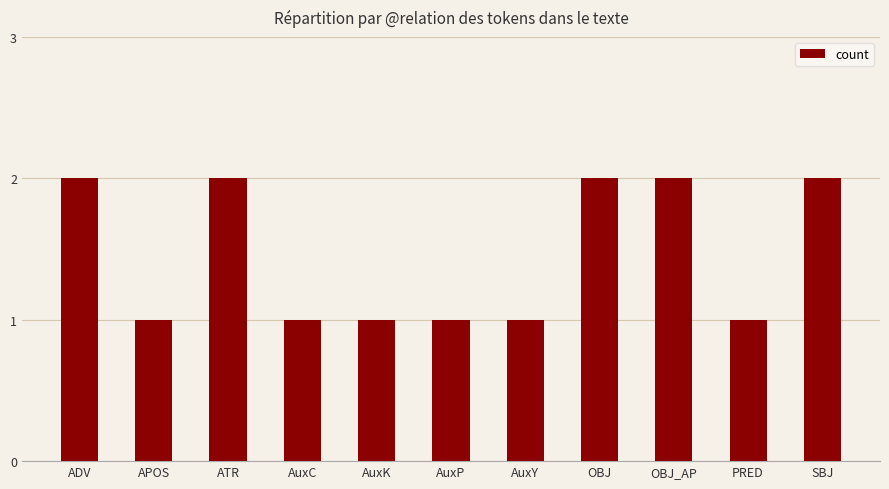

What is the ratio of the value at AuxC to the value at OBJ?

0.5